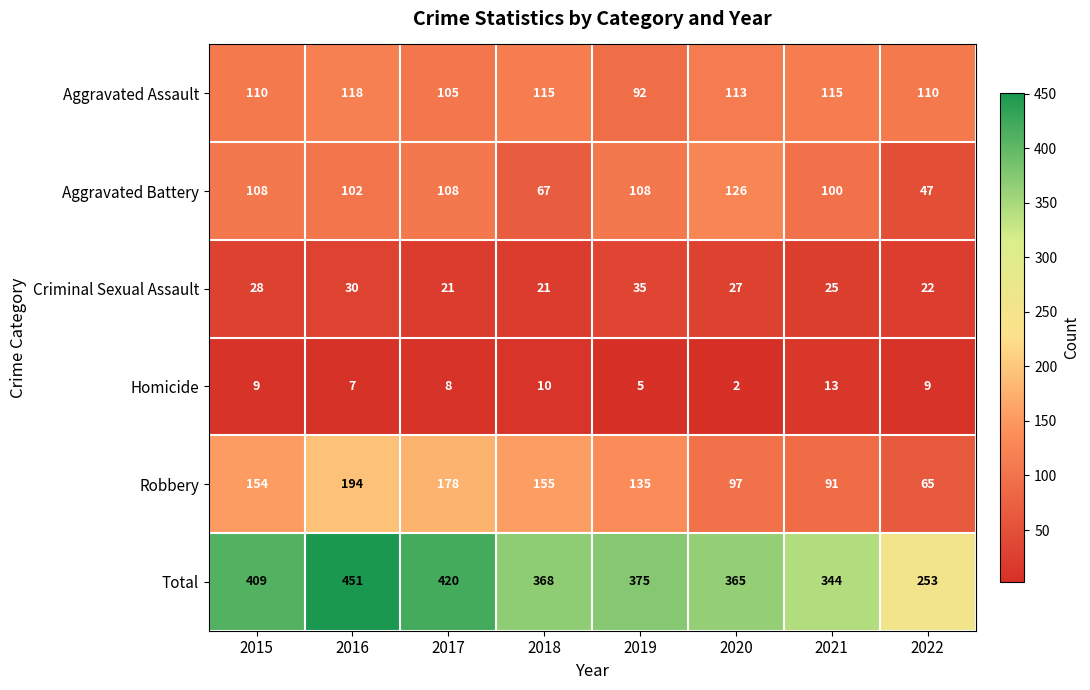

What is the greatest value displayed?

451